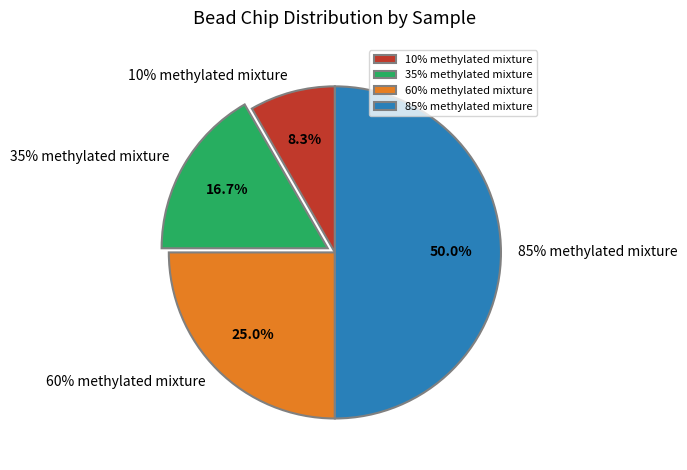

Is it true that 35% methylated mixture is 17% of the pie?

True